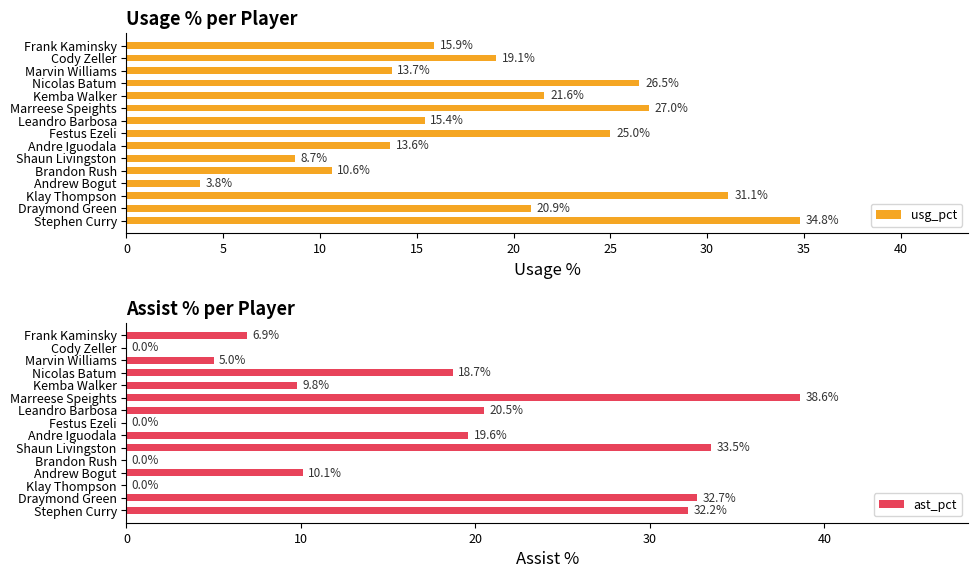

Between 35 and 14, which series saw the biggest shift?

usg_pct